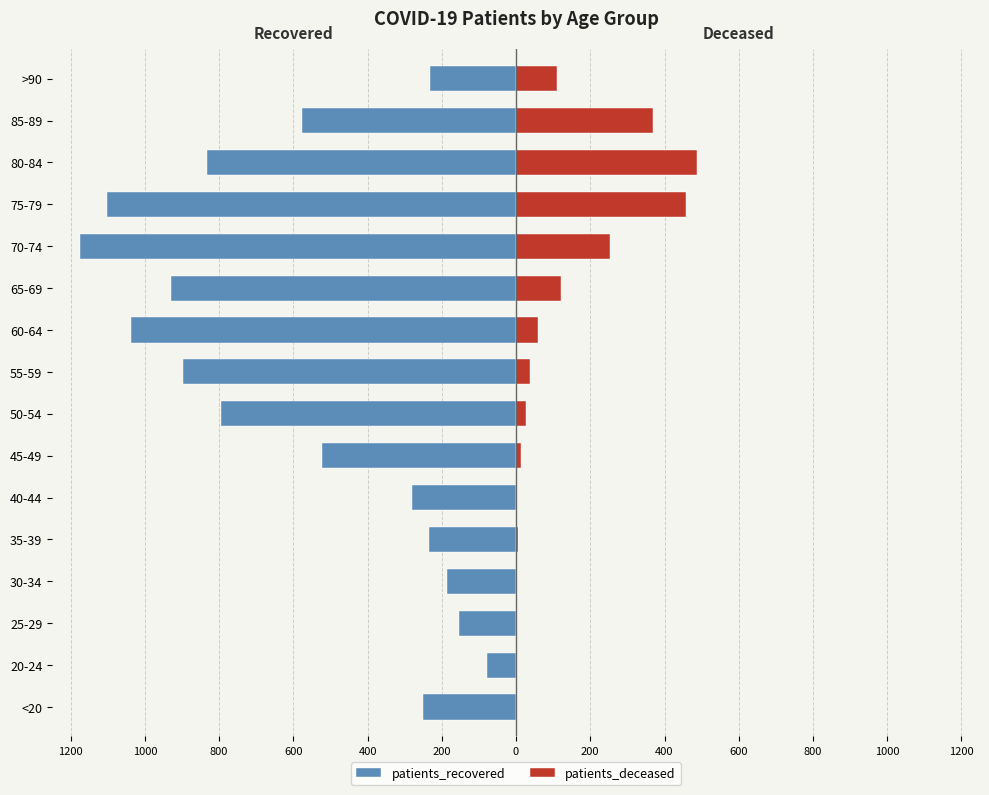

What are all the series names shown in the legend?

patients_recovered, patients_deceased